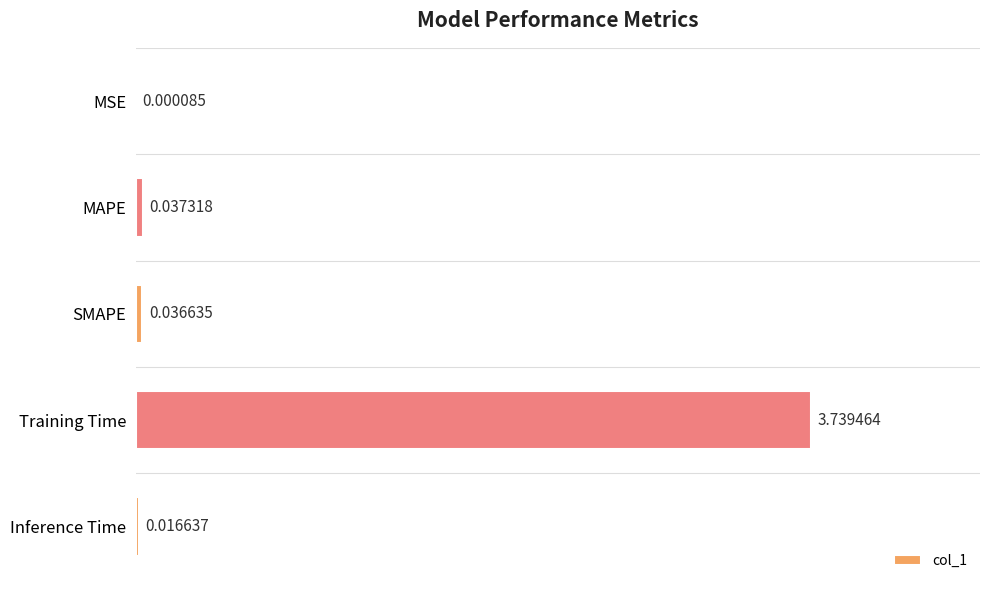

Which has a higher value, MSE or Inference Time?

Inference Time